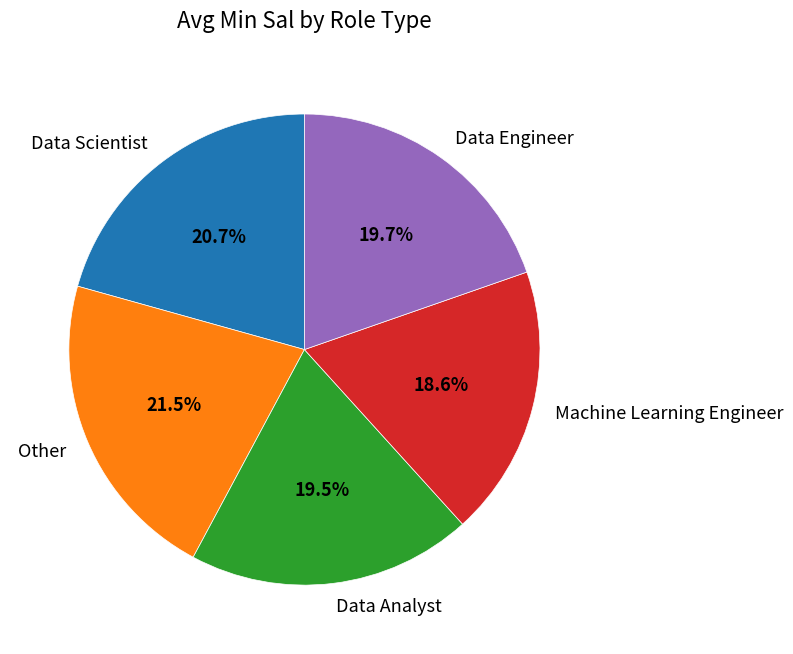

What is the smallest slice in the pie chart?

Machine Learning Engineer